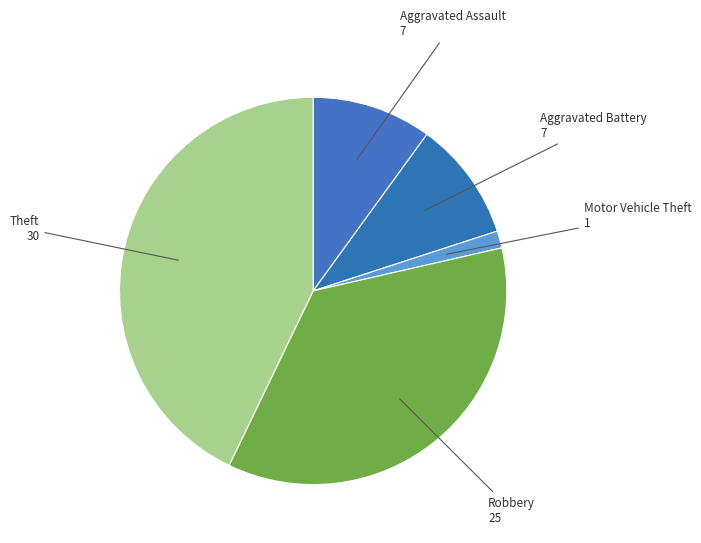

What is the smallest slice in the pie chart?

Motor Vehicle Theft